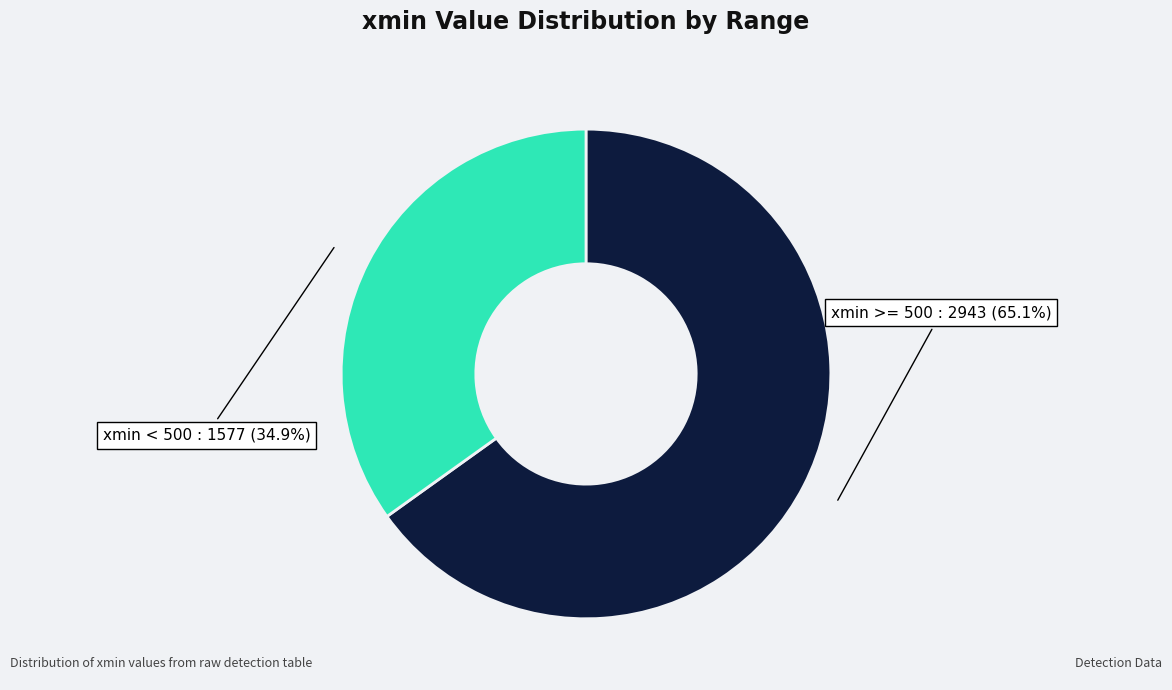

Is there a majority slice in this chart?

Yes